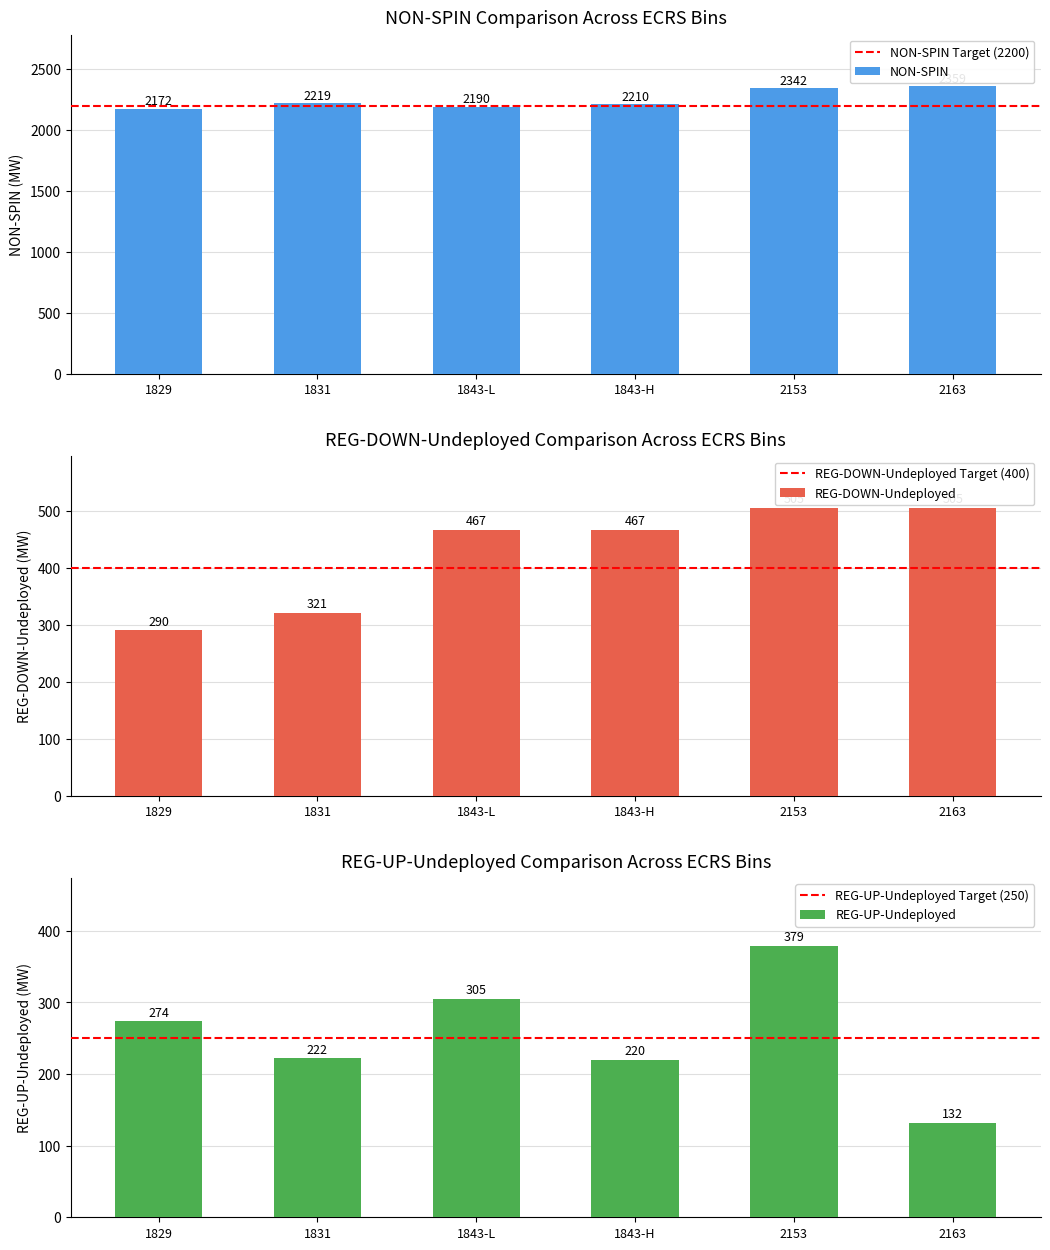

At which label does NON-SPIN first exceed 2219?

2153